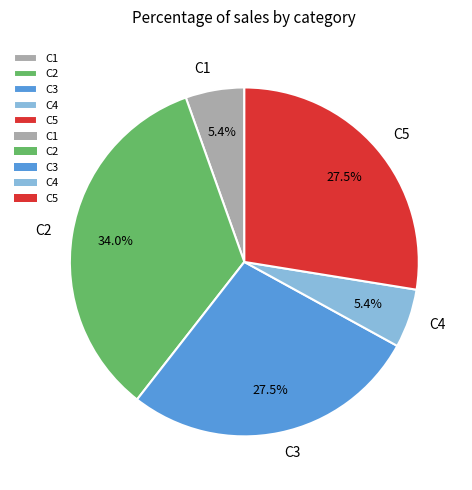

What is the ratio of the value at C5 to the value at C3?

1.0